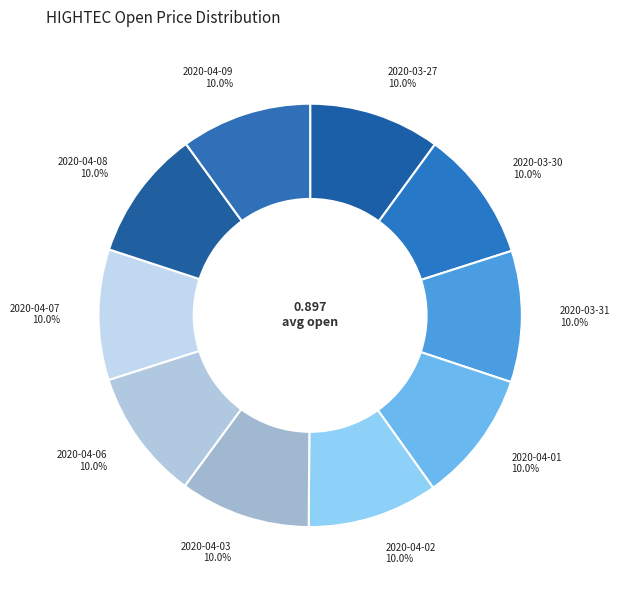

How many slices are in this pie chart?

10